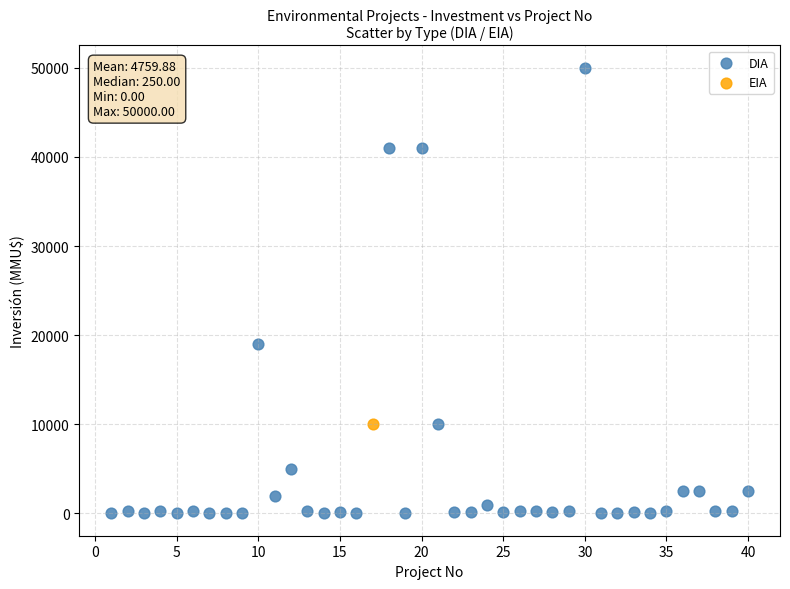

What are all the series names shown in the legend?

DIA, EIA